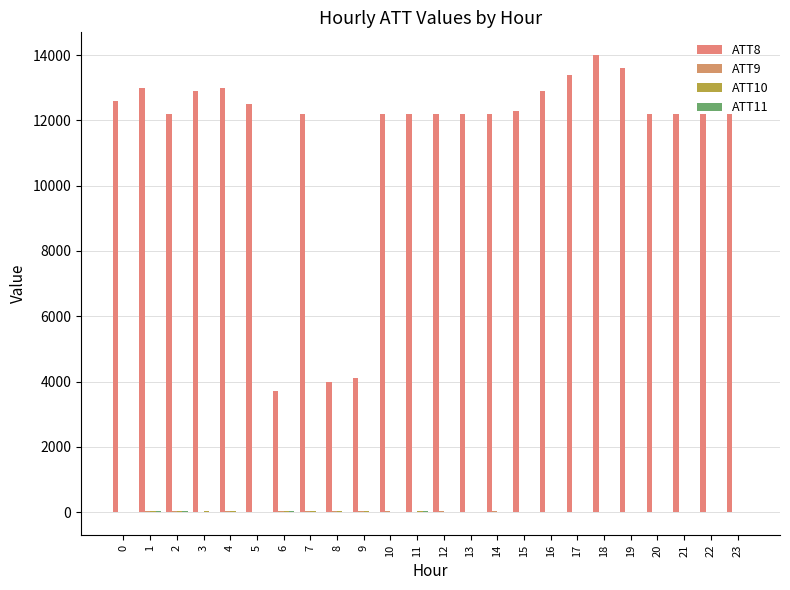

Which category has the highest value in the ATT10 series?

11